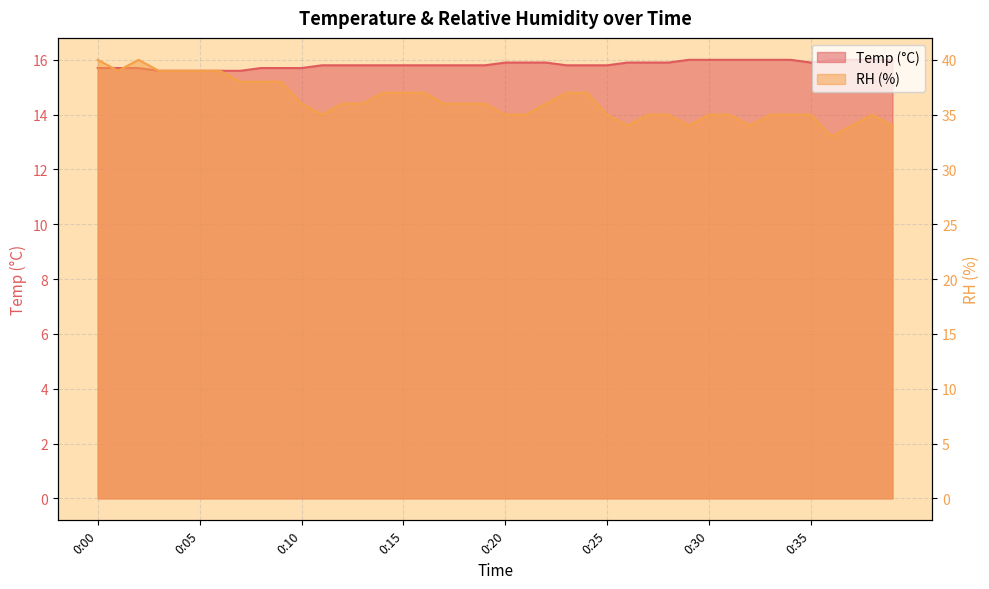

What is the difference between the highest and lowest values at 0:02?

24.3